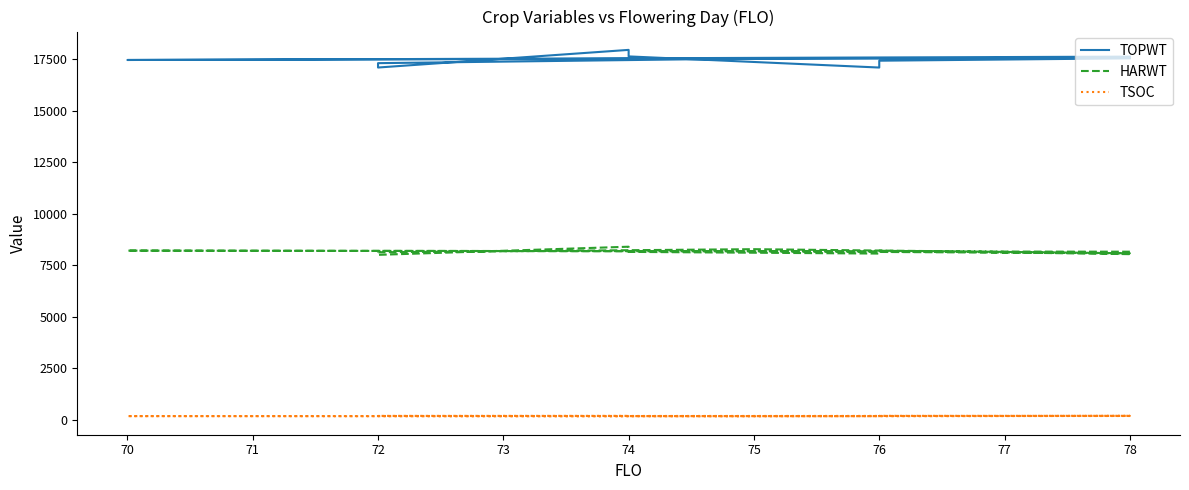

True or false: TOPWT and TSOC intersect in this chart.

False